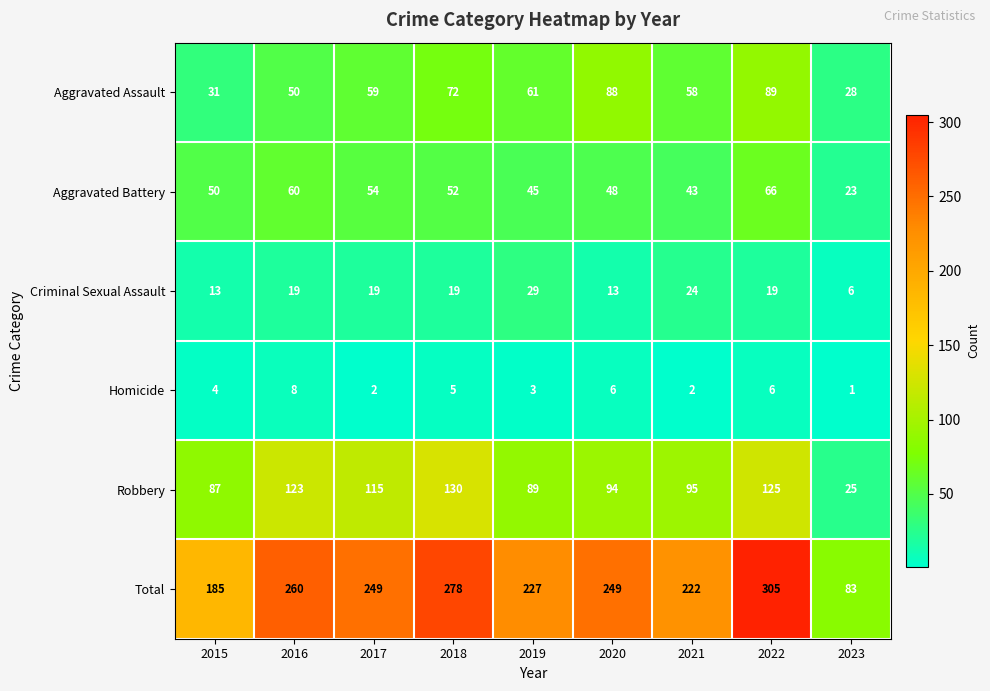

Is it true that Criminal Sexual Assault equals 15 at 2019?

False